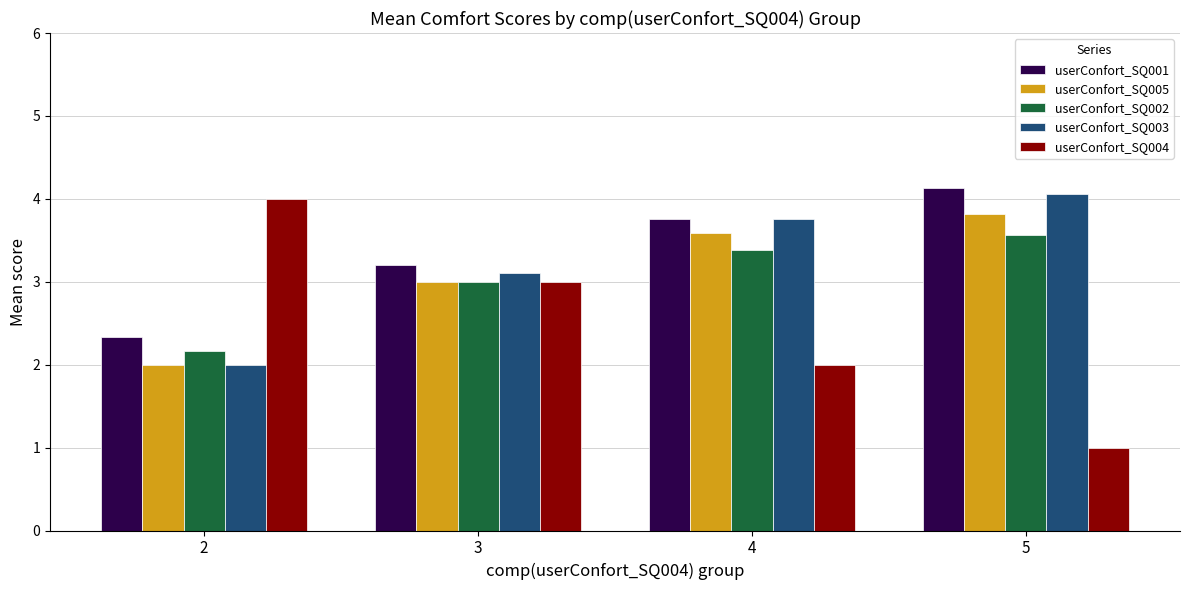

Which label corresponds to the smallest value in the chart?

5